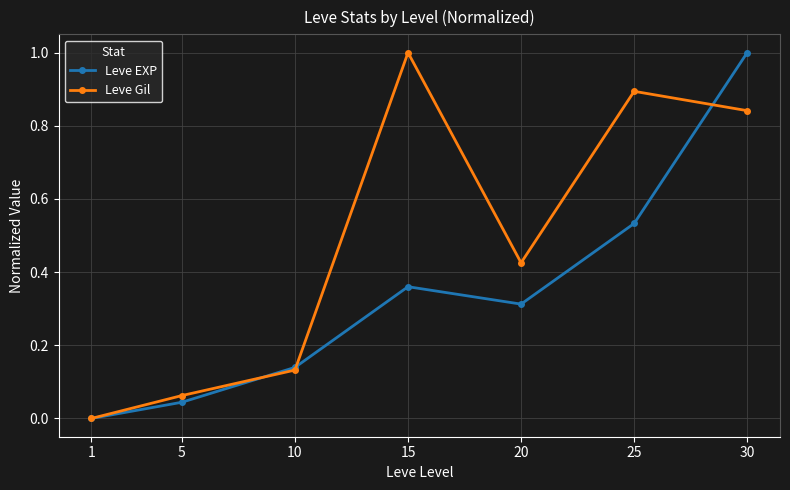

The Leve EXP series shows 0.4 at 20. True or false?

False